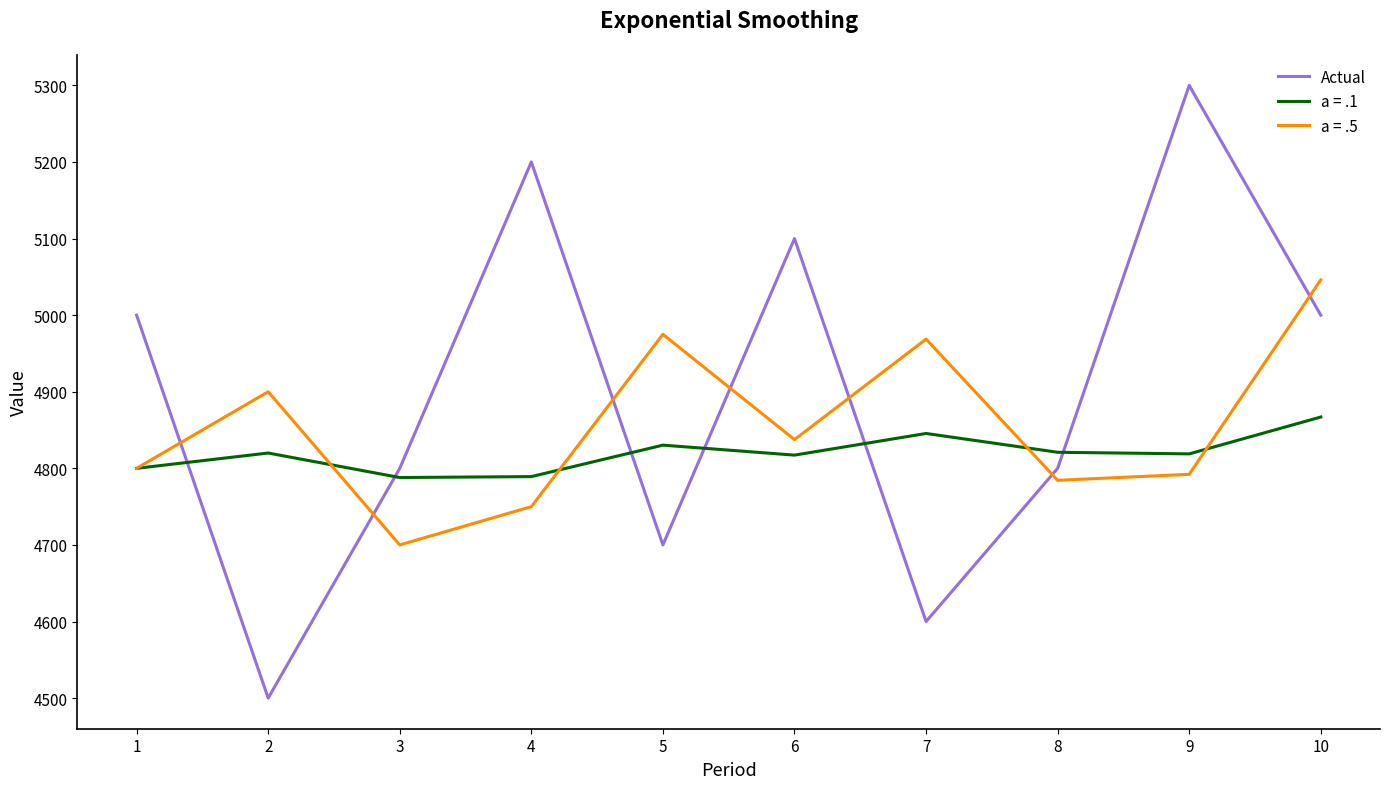

True or false: a = .5 and Actual intersect in this chart.

True